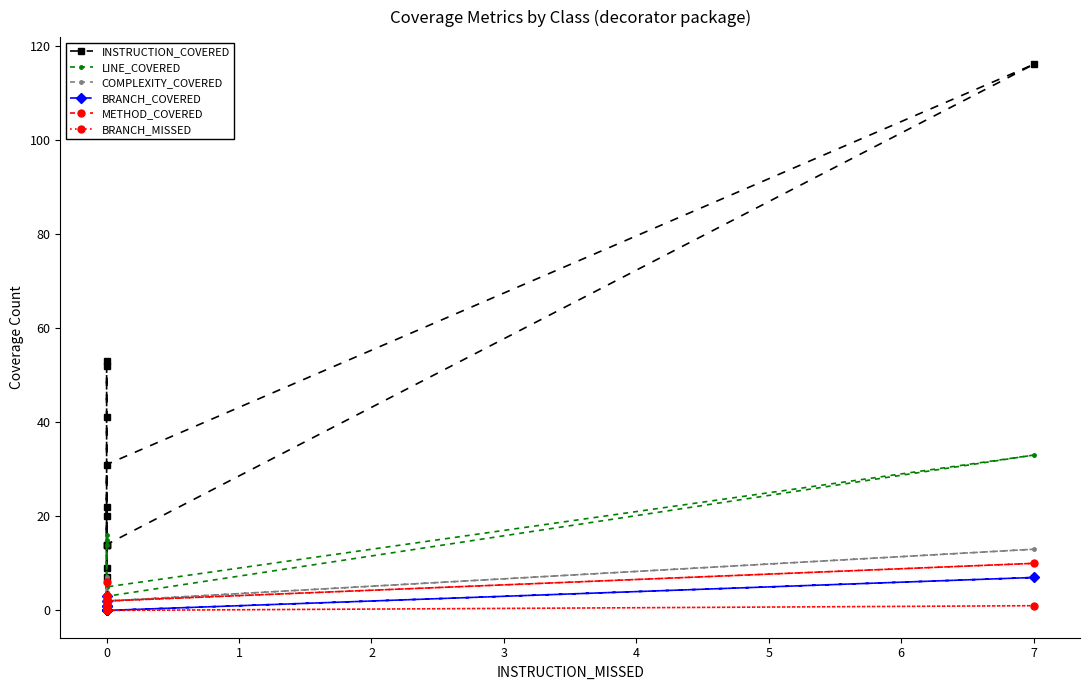

Reading left to right, extract all data points from this chart.

INSTRUCTION_COVERED: 53	14	9	22	14	31	116	14	7	52	41	20
LINE_COVERED: 16	3	2	6	3	5	33	3	3	15	14	6
COMPLEXITY_COVERED: 7	2	1	3	2	2	13	2	2	4	3	3
BRANCH_COVERED: 3	0	0	0	0	0	7	0	0	2	1	1
METHOD_COVERED: 6	2	1	3	2	2	10	2	2	3	3	3
BRANCH_MISSED: 1	0	0	0	0	0	1	0	0	0	1	1